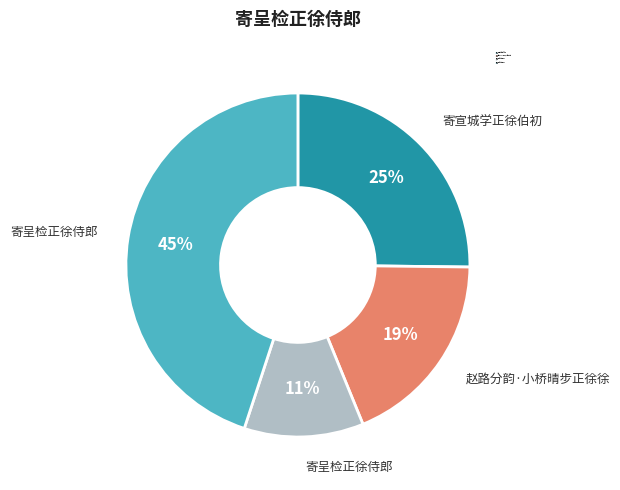

Is there any slice that represents more than half of the pie?

No